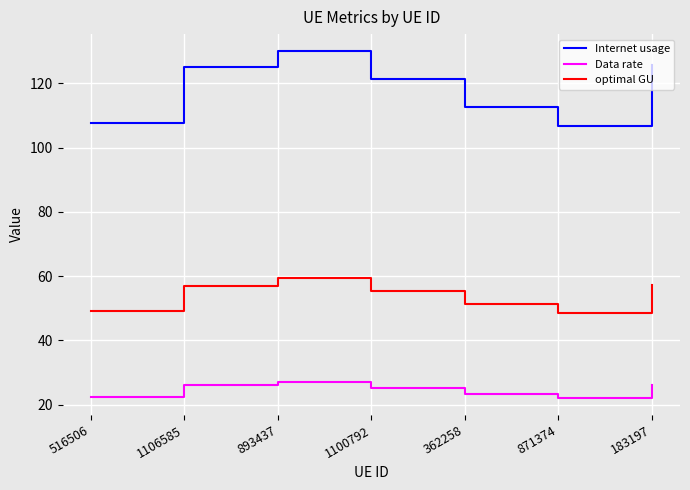

True or false: Internet usage has more than 2 interior local peaks.

False